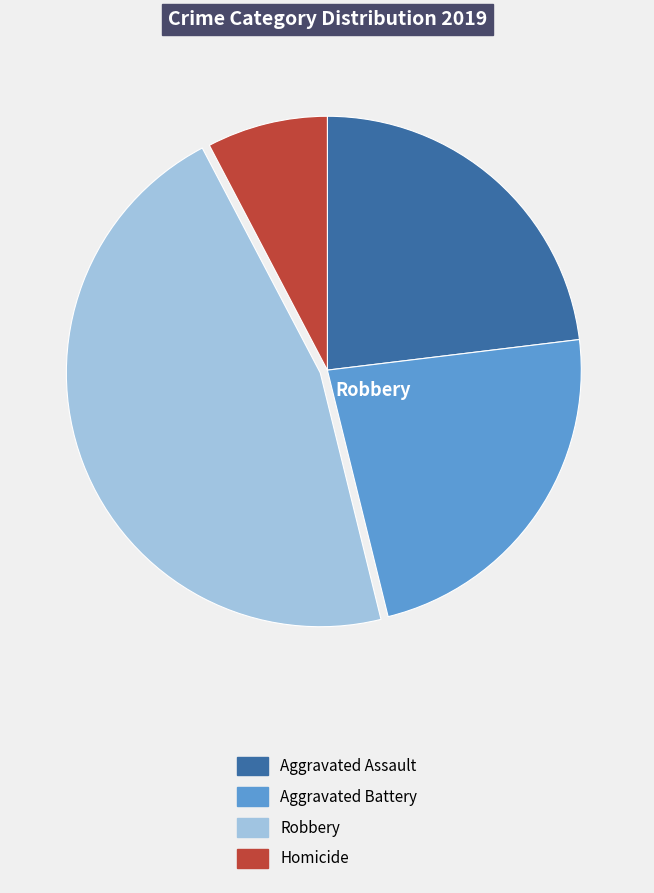

Do Robbery and Homicide together represent more than half of the pie?

Yes